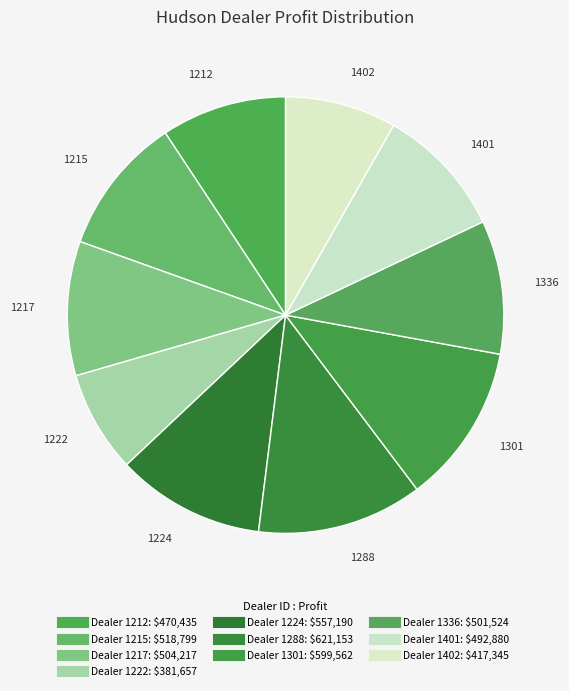

Count the number of slices in the pie.

10